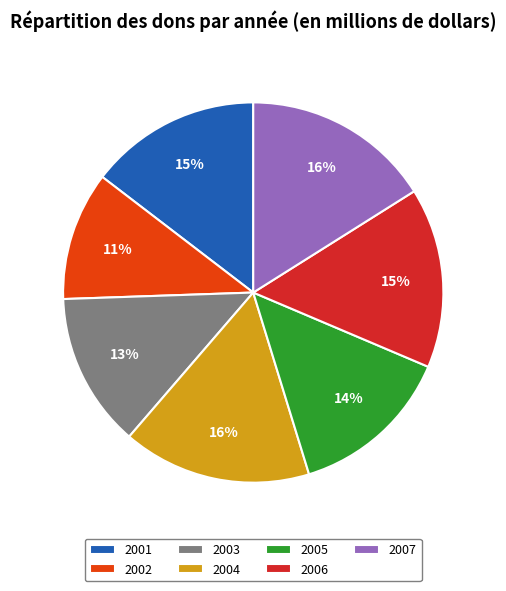

Which has a higher value, 2005 or 2003?

2005